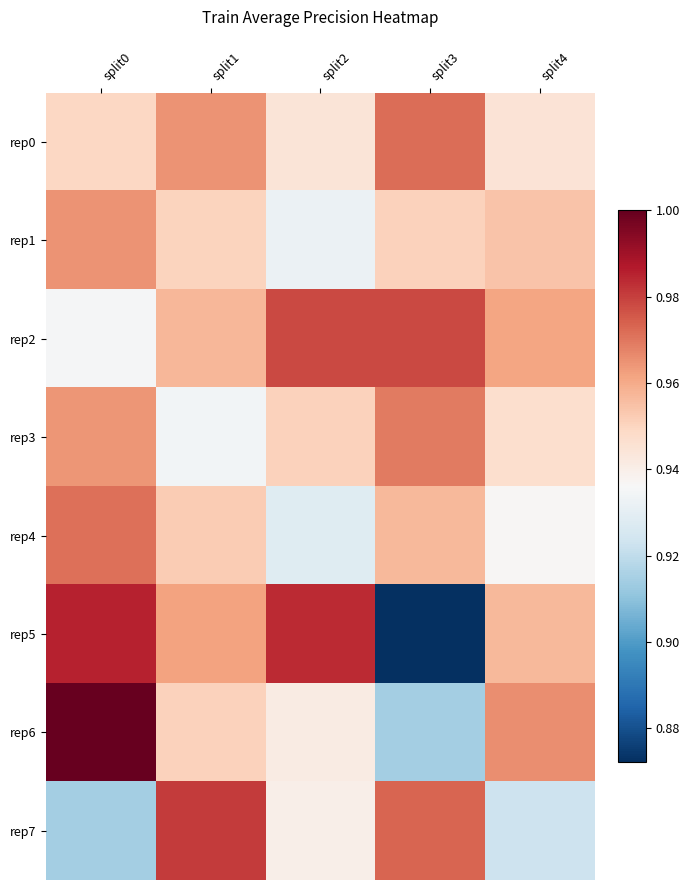

Which series has the largest total across all categories?

rep2